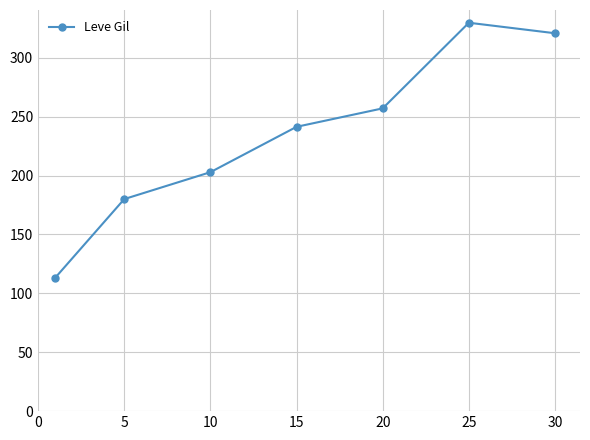

What is the average value?

235.0